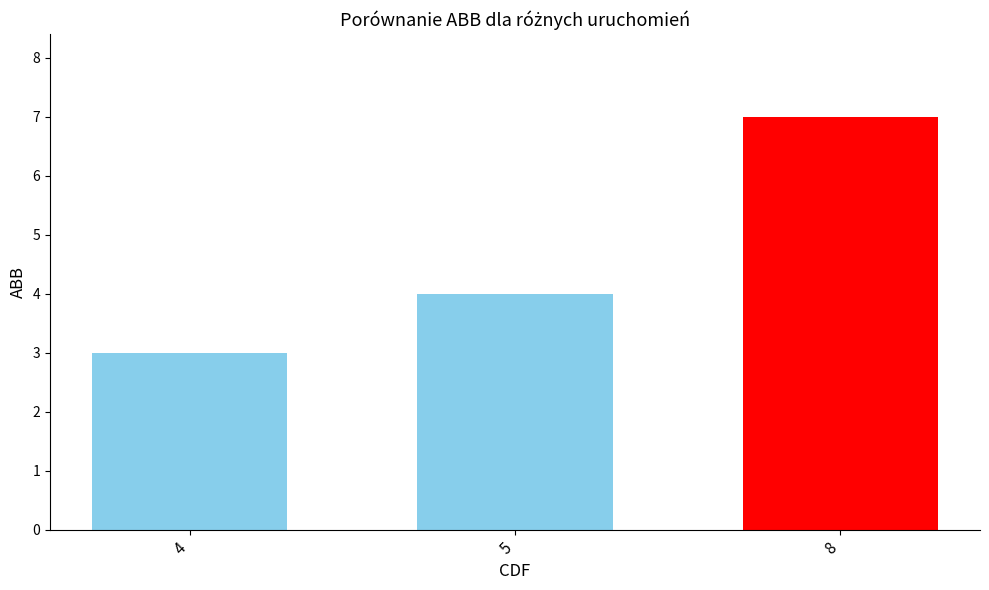

How many bars are there in total?

3